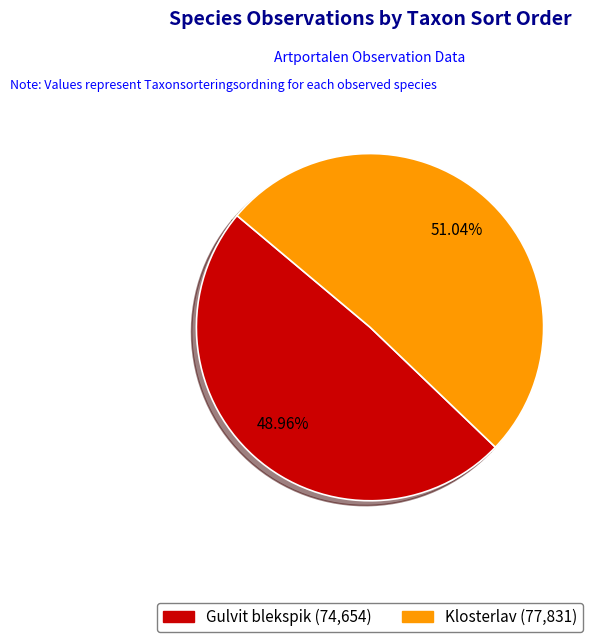

How many segments does this pie chart have?

2